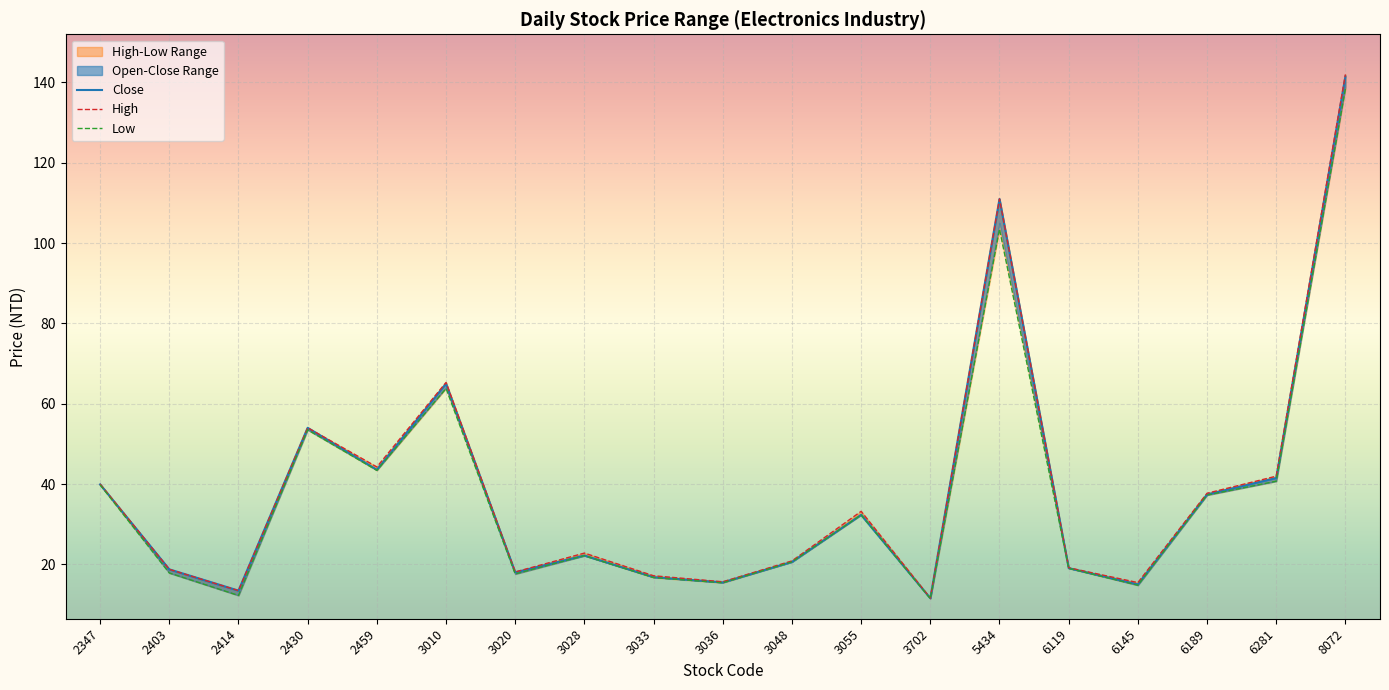

Is it true that Close equals 39.9 at 2347?

True